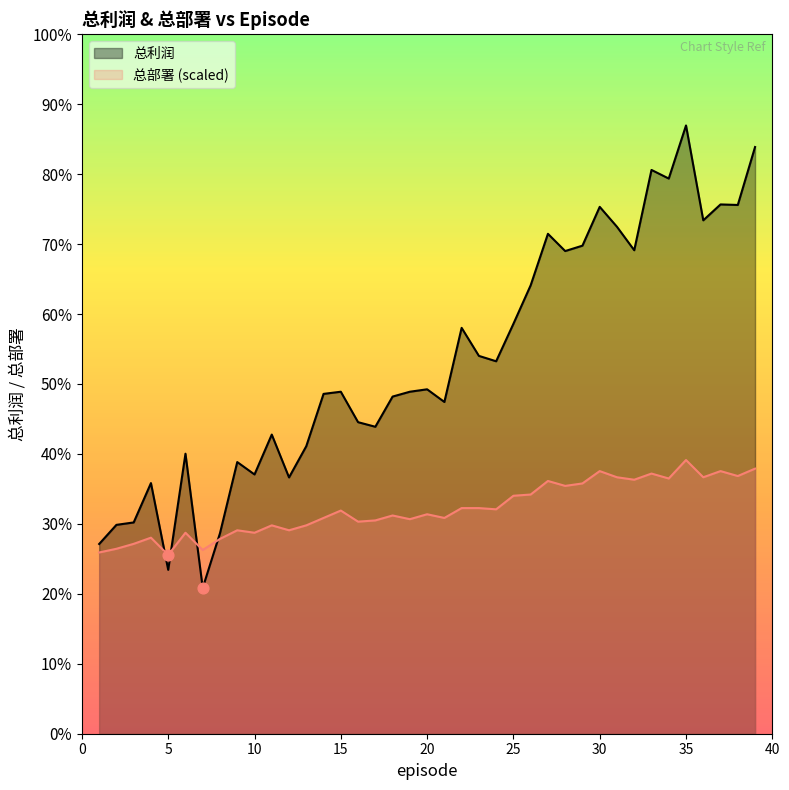

What is the total value across all series at 24?

2214.7